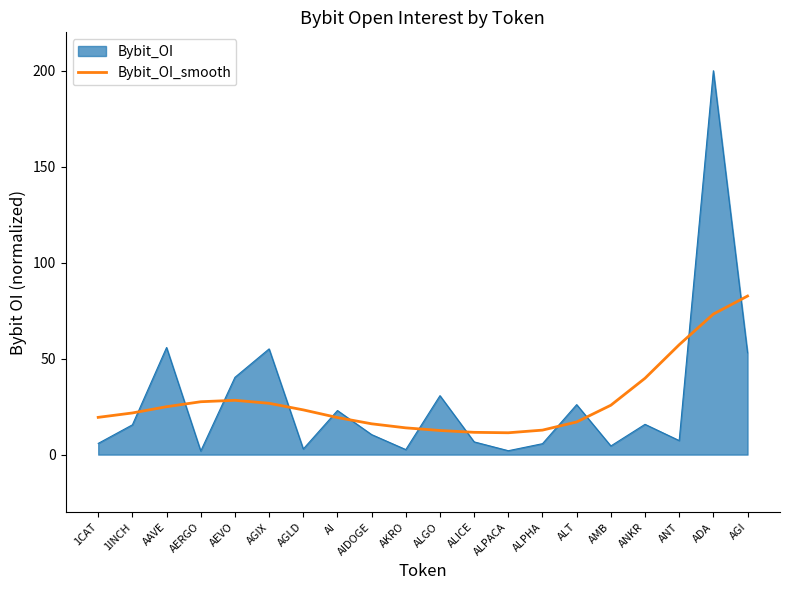

What is the difference between the maximum and minimum values in the Bybit_OI series?

198.1